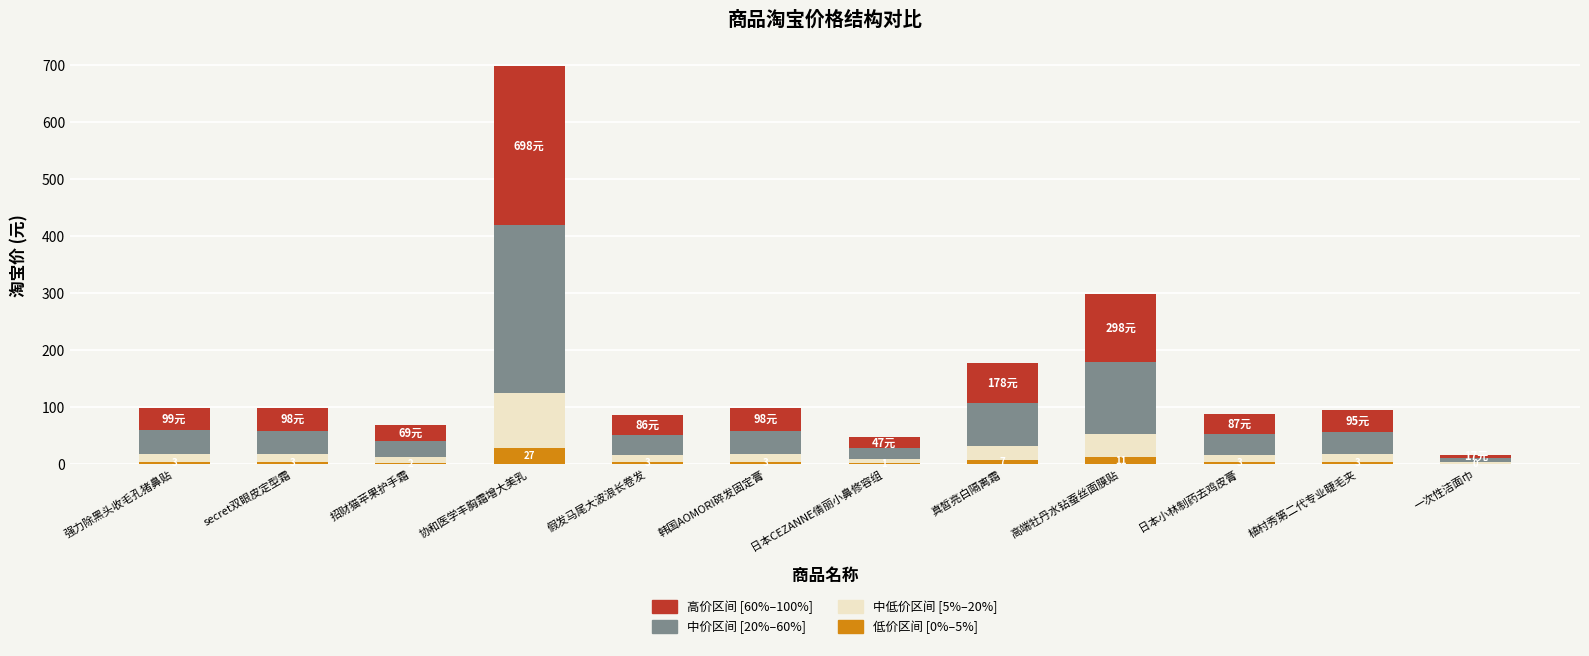

What is the maximum value for 低价区间 [0%–5%]?

27.9